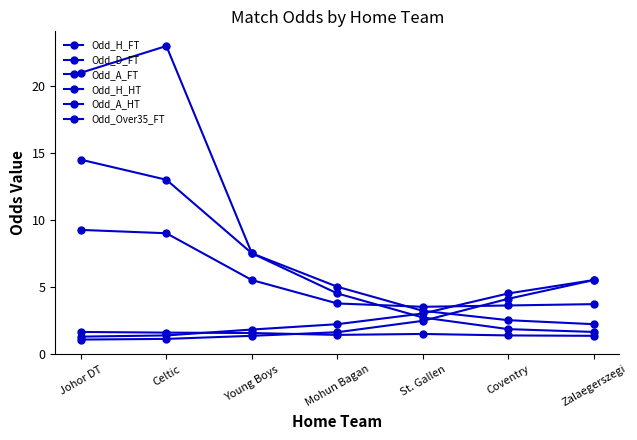

Does the chart have visible grid lines?

No